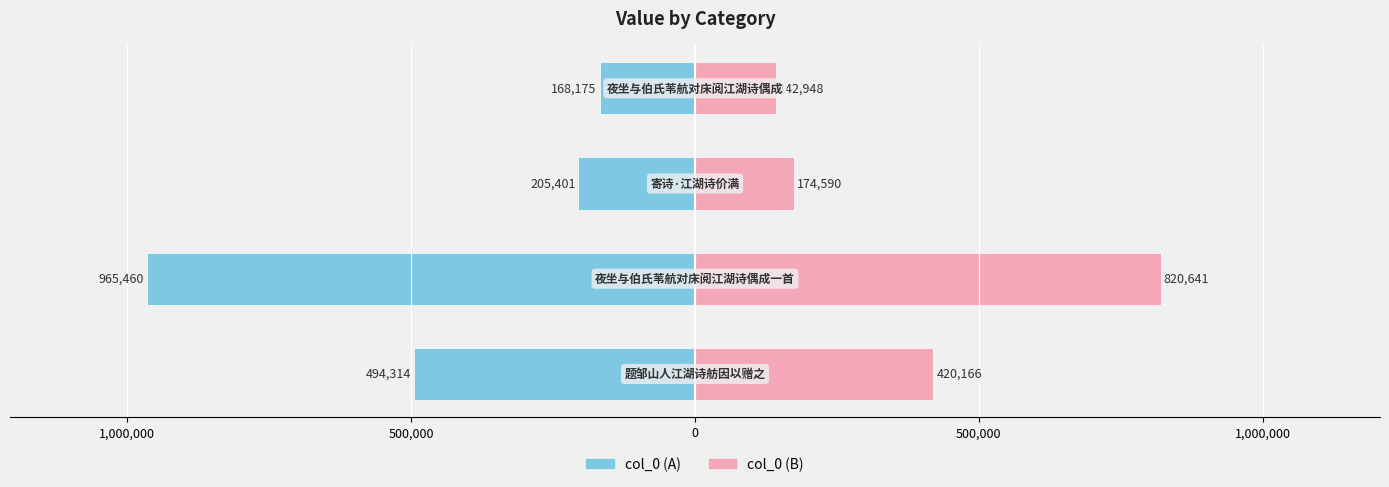

Reading left to right, extract all data points from this chart.

col_0 (left): 1,500,000=-494314	1,000,000=-965460	500,000=-205401	0=-168175
col_0 (right): 1,500,000=420166	1,000,000=820641	500,000=174590	0=142948